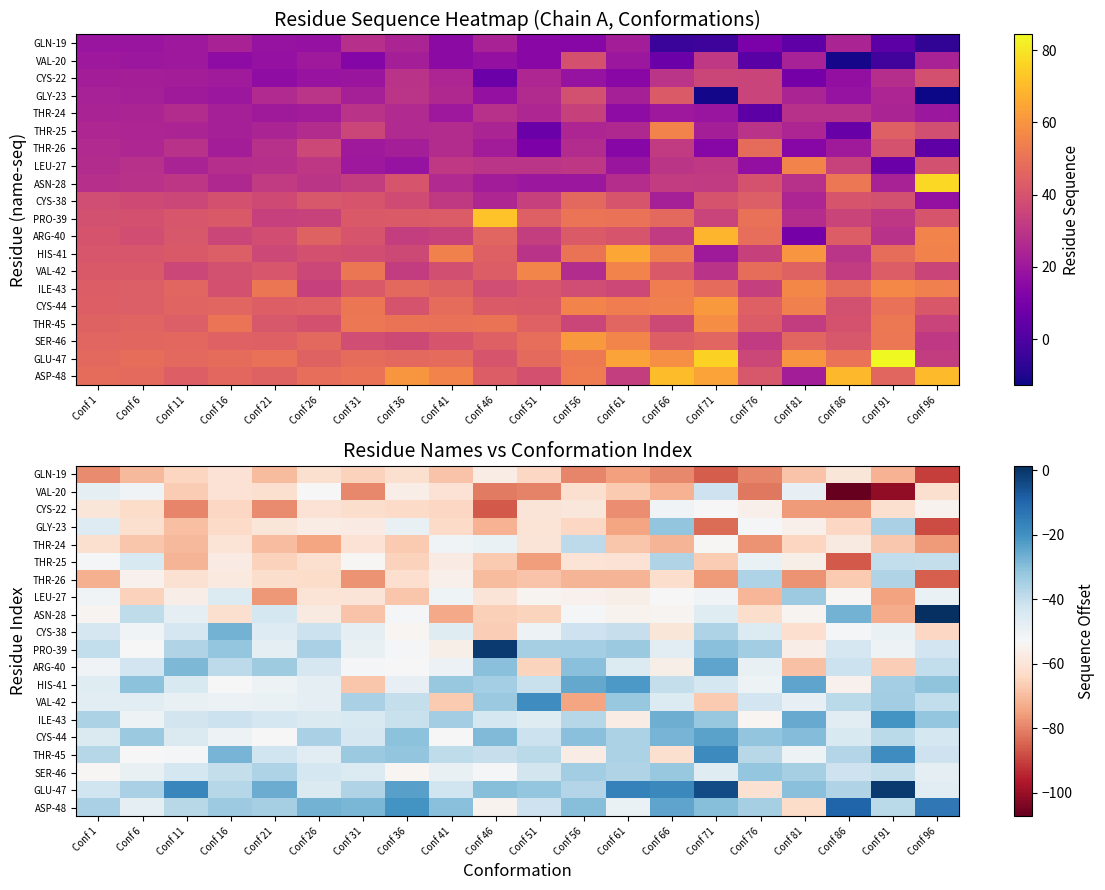

Rank the series at Conf 36 from highest to lowest value.

ASP-48, GLU-47, CYS-44, THR-45, VAL-42, ILE-43, HIS-41, GLY-23, ASN-28, PRO-39, ARG-40, CYS-38, SER-46, VAL-20, GLN-19, THR-26, CYS-22, THR-25, THR-24, LEU-27